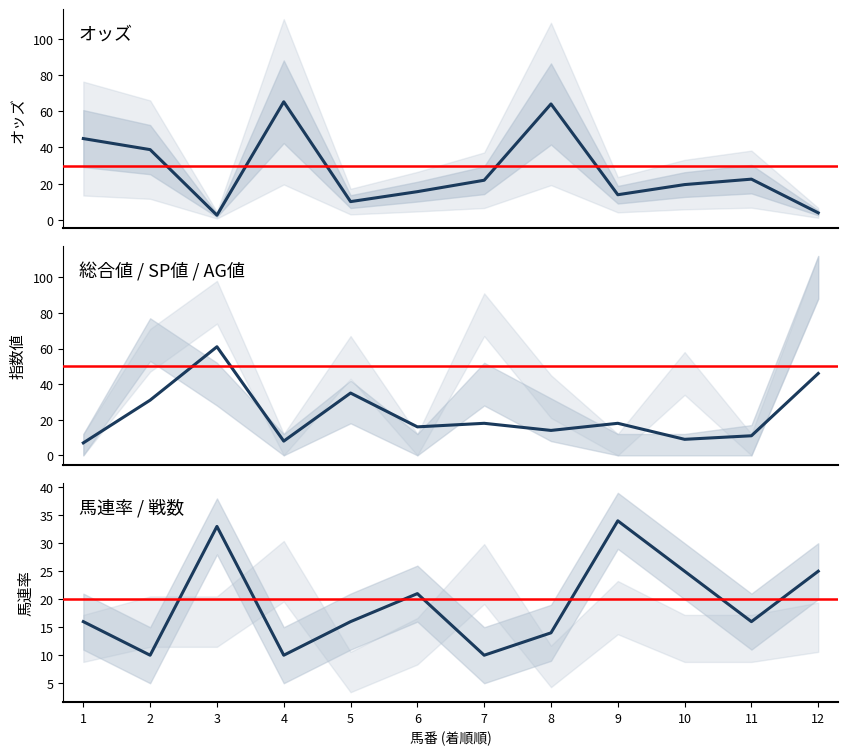

Where do オッズ and 馬連率 first cross each other?

2 and 3